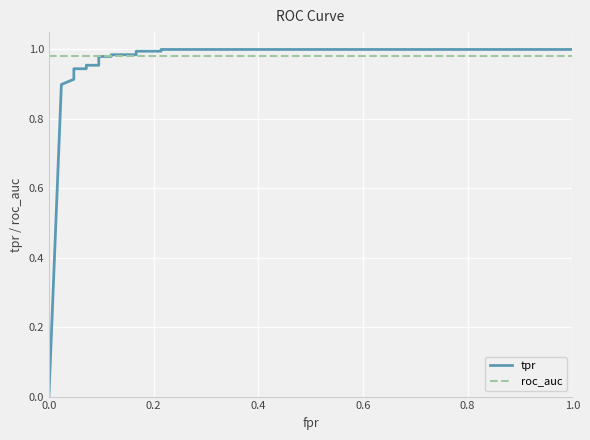

Count the number of data series in this chart.

2